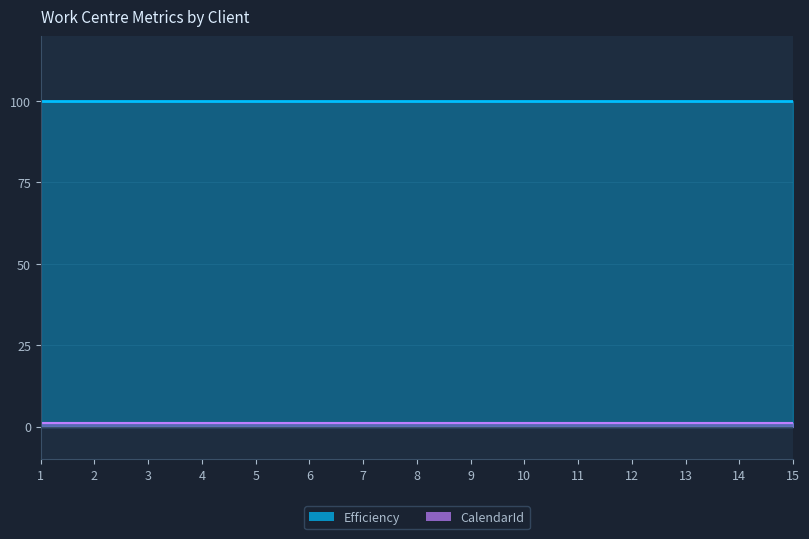

Which series has the widest spread of values?

Efficiency